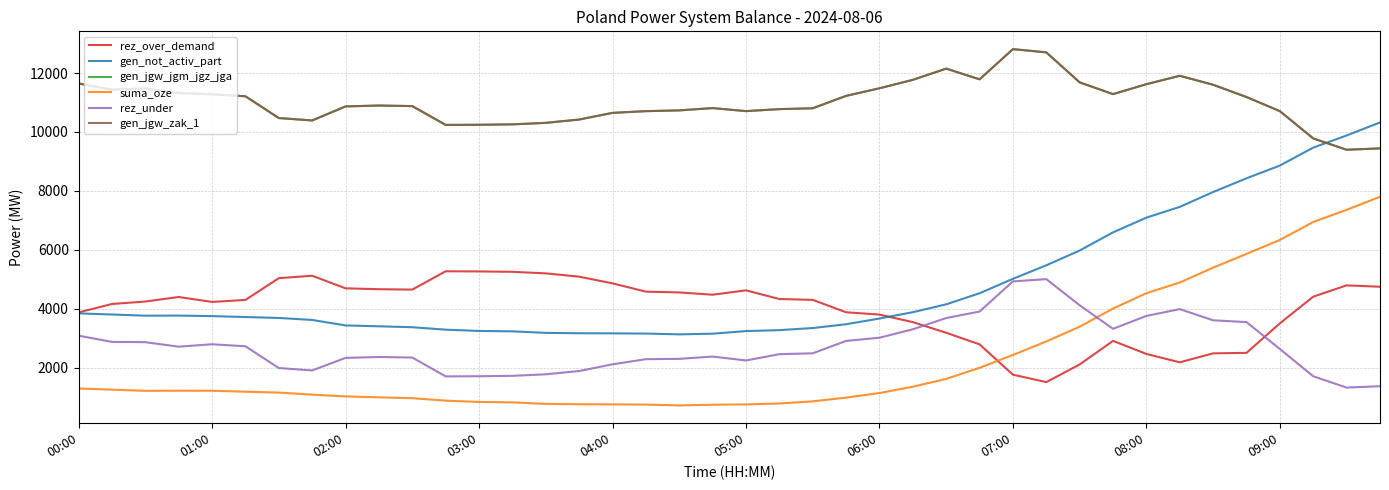

What is the minimum value shown in the chart?

713